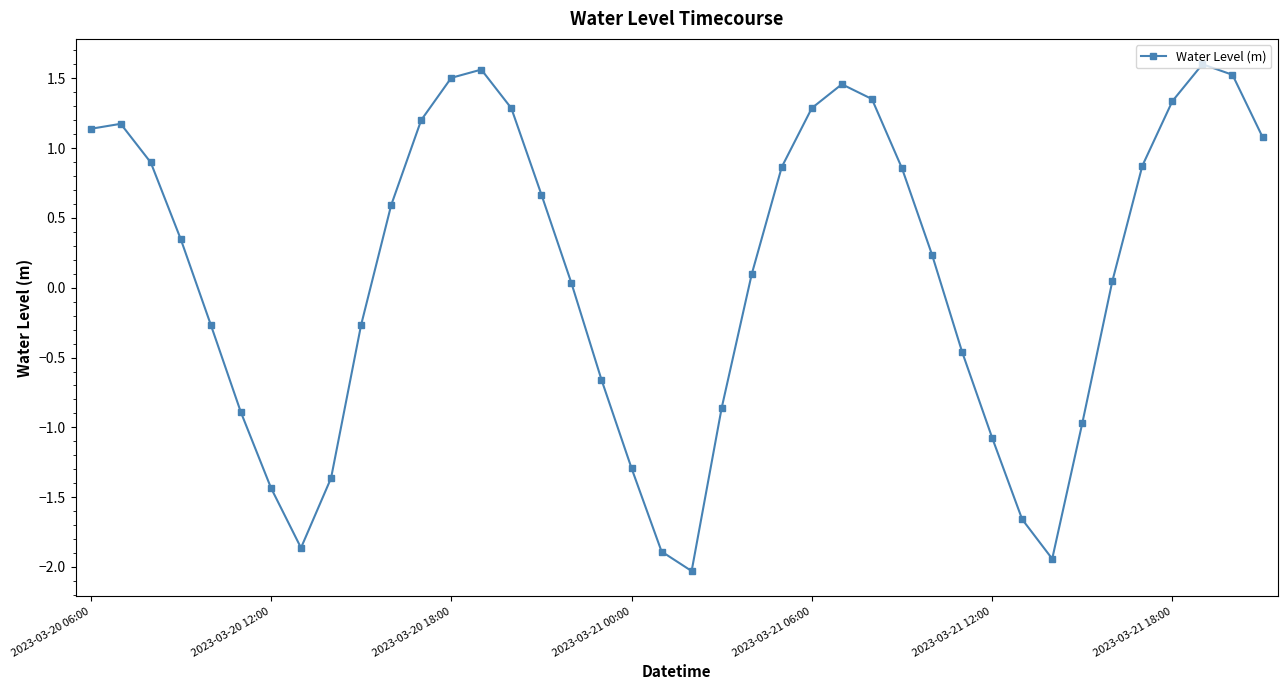

How many interior local valleys (lower than both neighbors) does the data have?

3